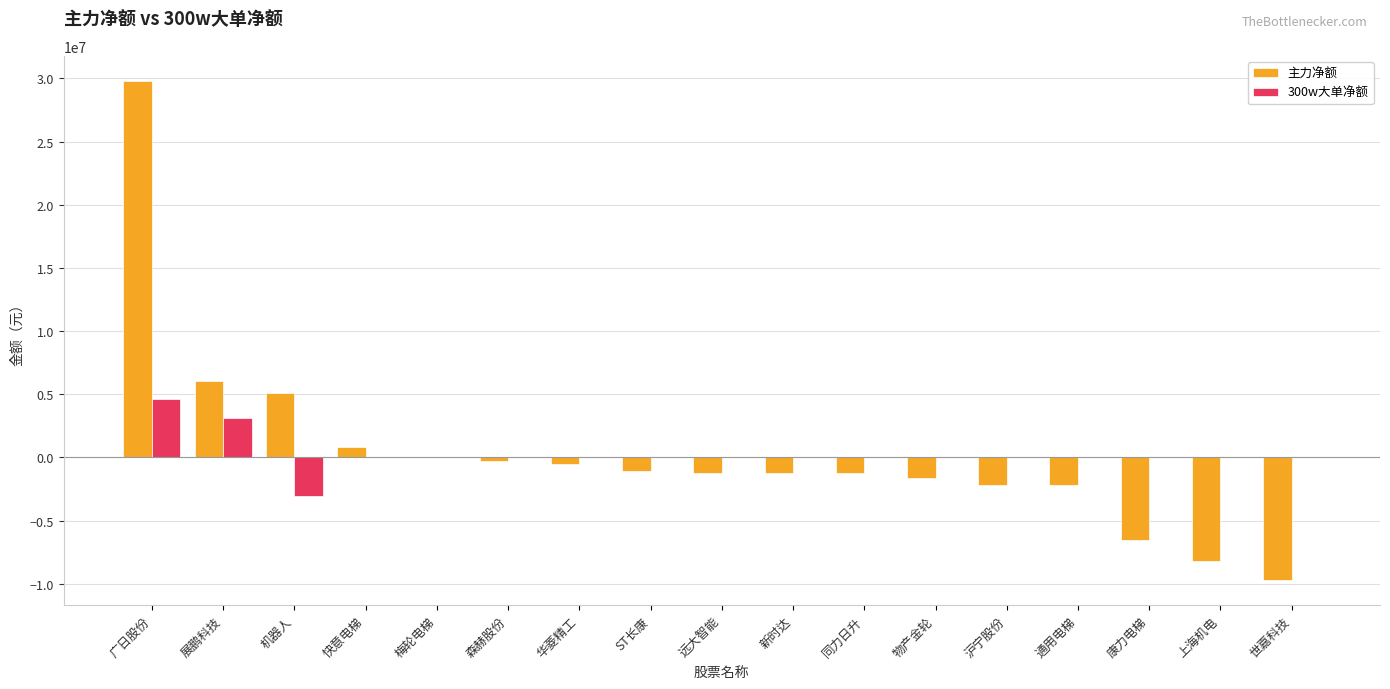

What is the highest value of the 主力净额 series?

29812412